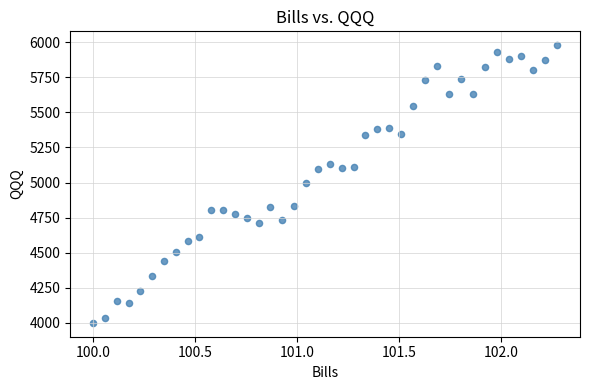

What is the range of Y values (max minus min)?

1978.3